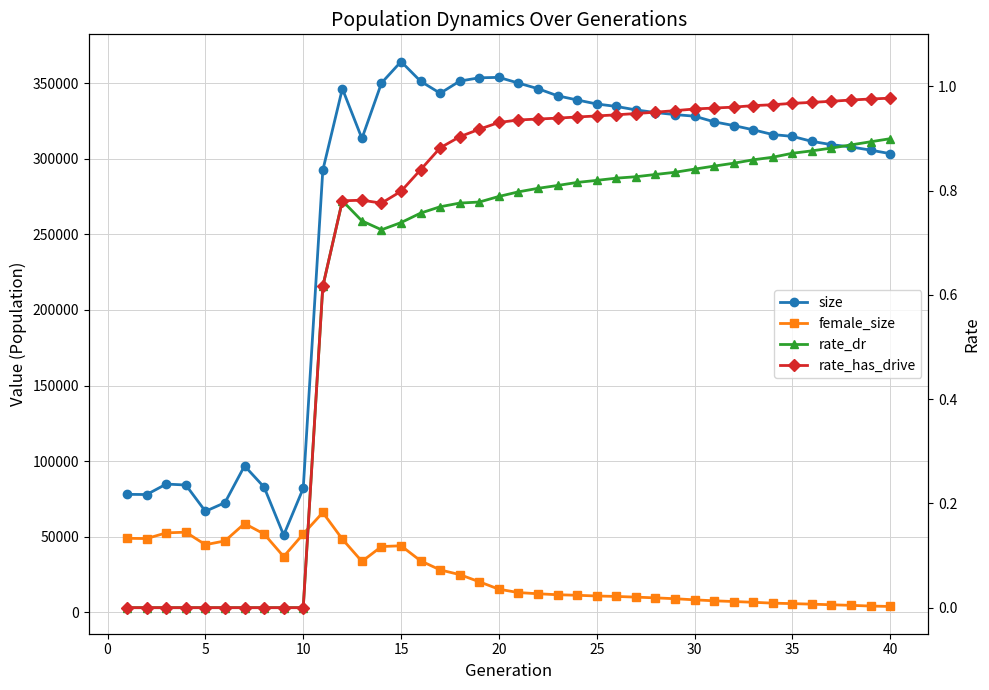

Which series has the largest range (max minus min)?

size